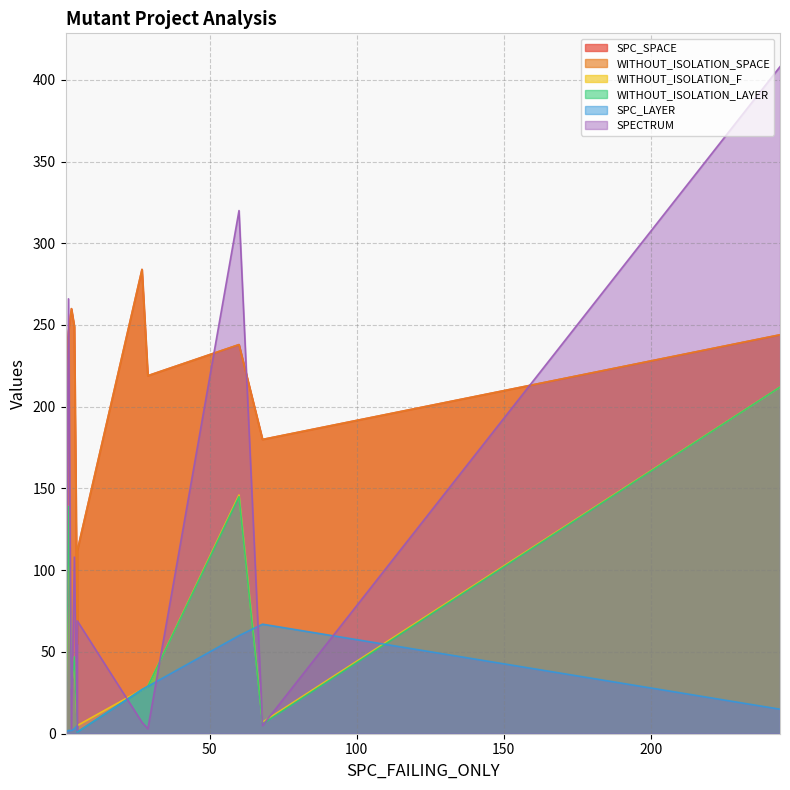

At how many categories does at least one series exceed 14?

12